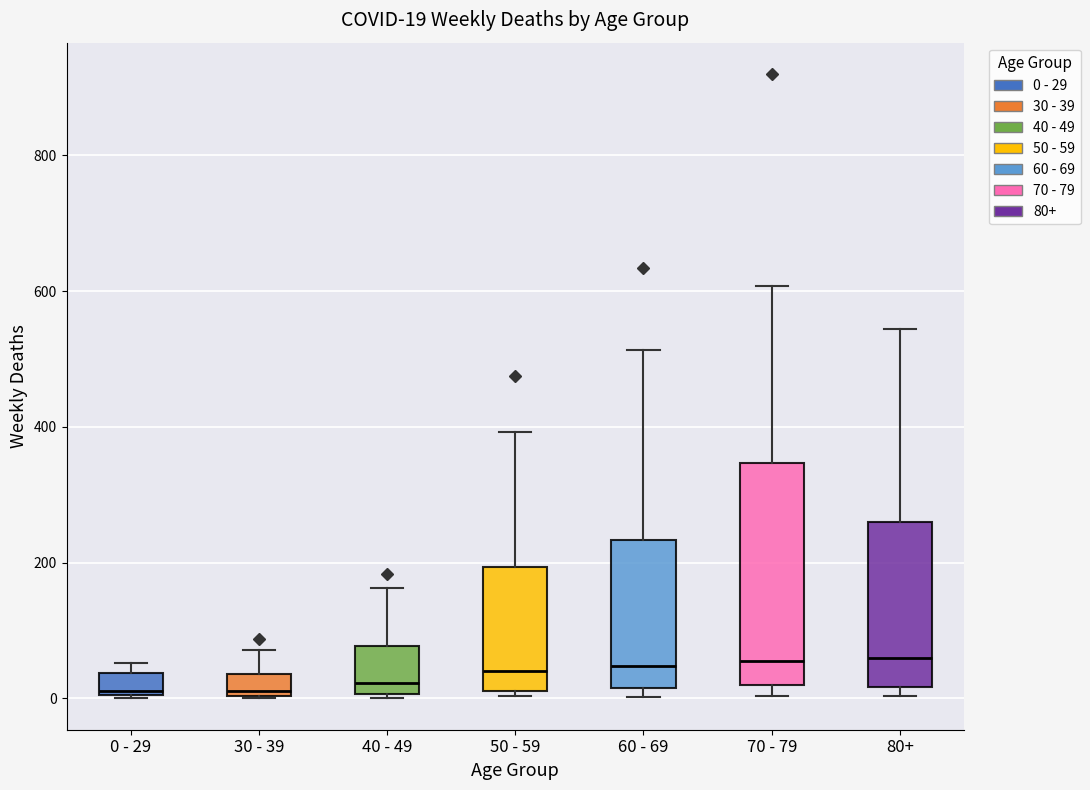

Which box is the tallest, from its lower edge to its upper edge?

70 - 79